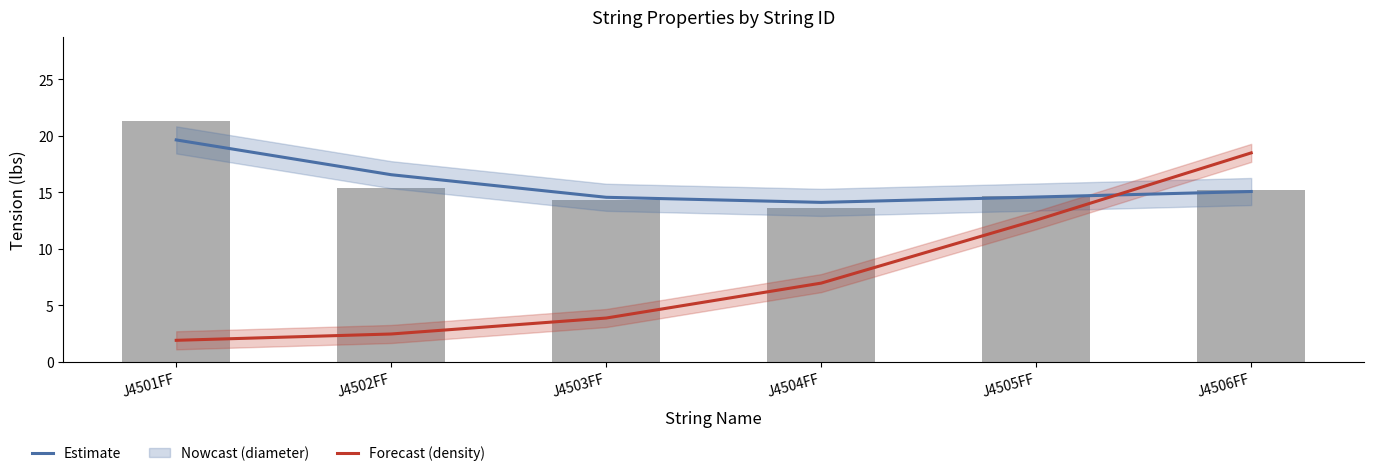

The value of density at J4501FF is 1.9. True or false?

True